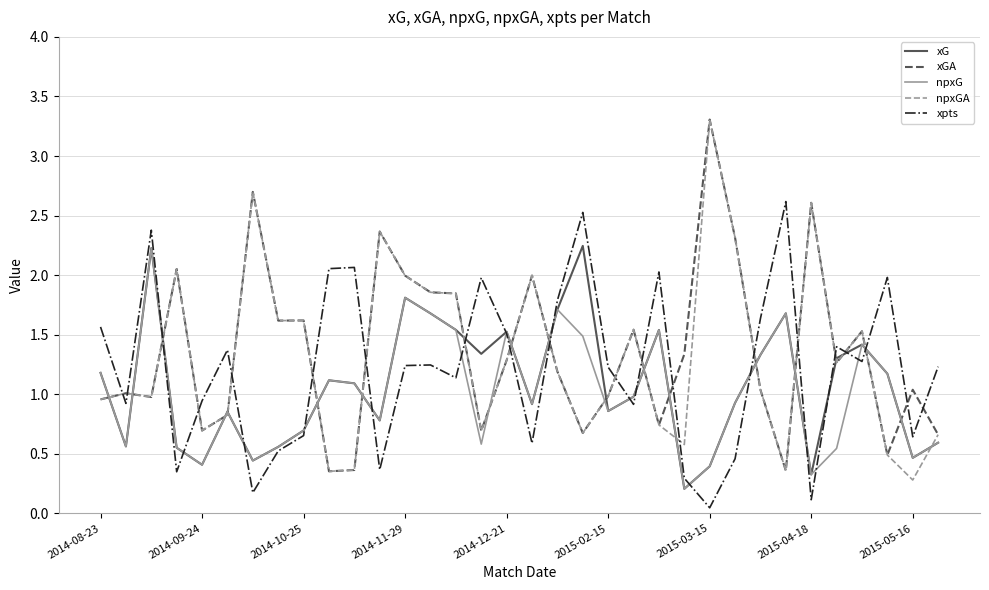

Is this an area chart (filled region under the line)?

No